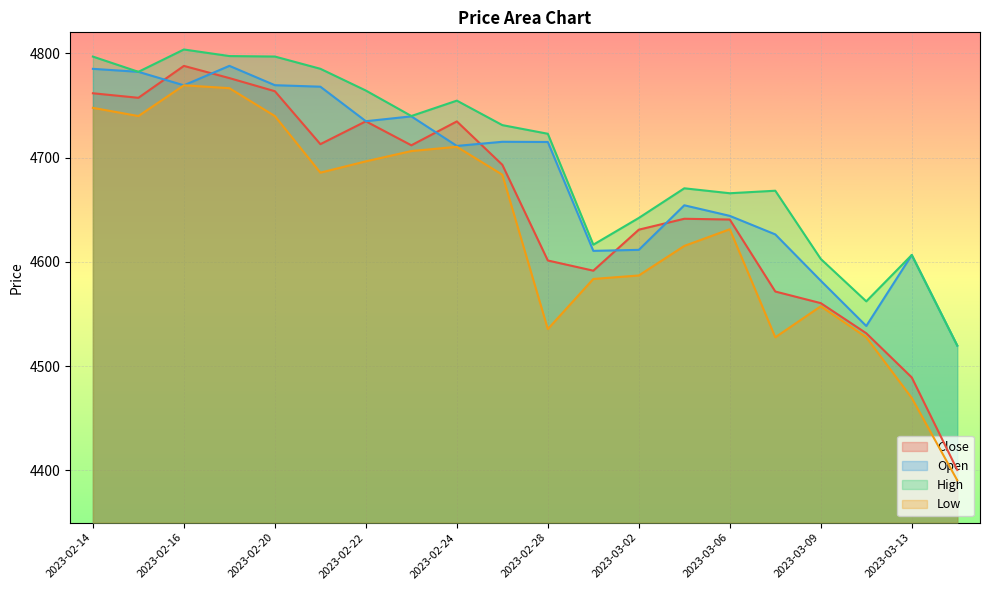

The value of Open at 2023-02-15 is 3022.9. True or false?

False